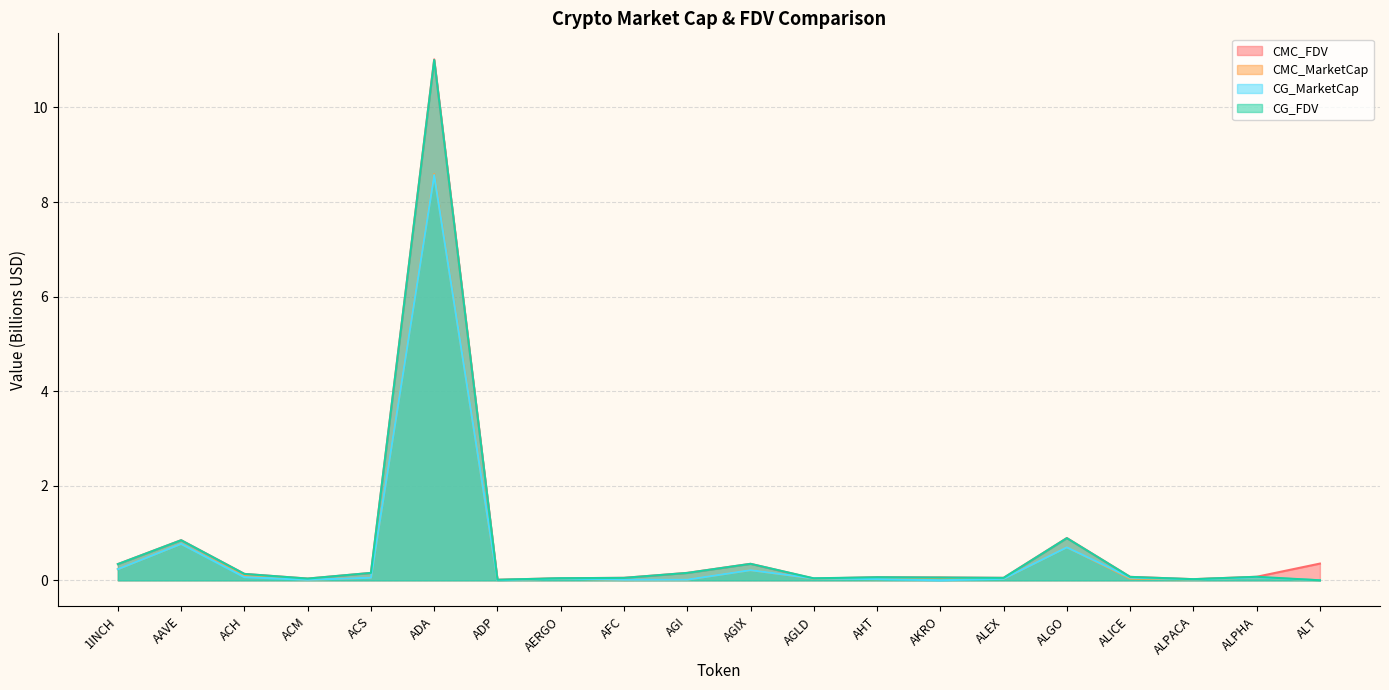

What are all the series names shown in the legend?

CMC_FDV, CMC_MarketCap, CG_MarketCap, CG_FDV